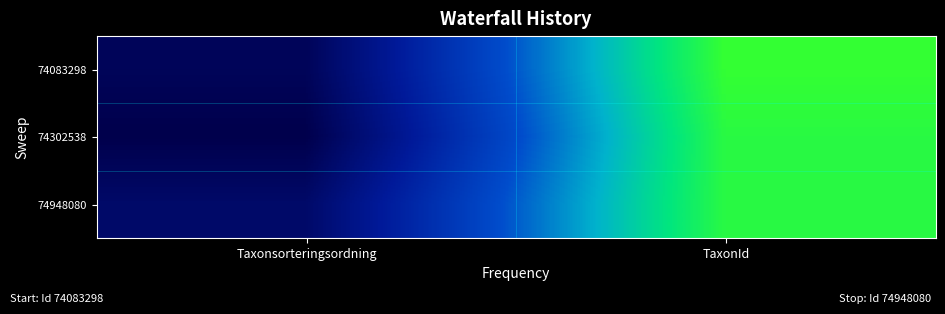

Reading left to right, list all the values displayed in this chart.

74083298: Taxonsorteringsordning=101808	TaxonId=223825
74302538: Taxonsorteringsordning=96309	TaxonId=219797
74948080: Taxonsorteringsordning=108194	TaxonId=219711